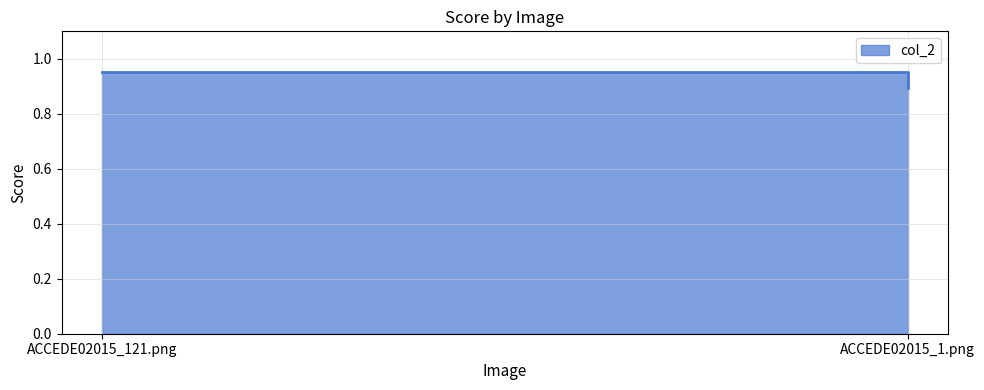

List the labels in order of value, smallest first.

ACCEDE02015_1.png, ACCEDE02015_121.png